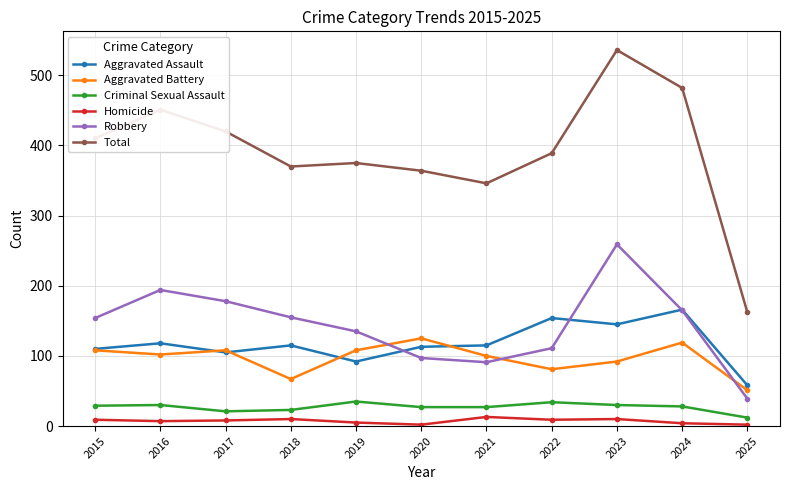

What is the greatest value displayed?

536